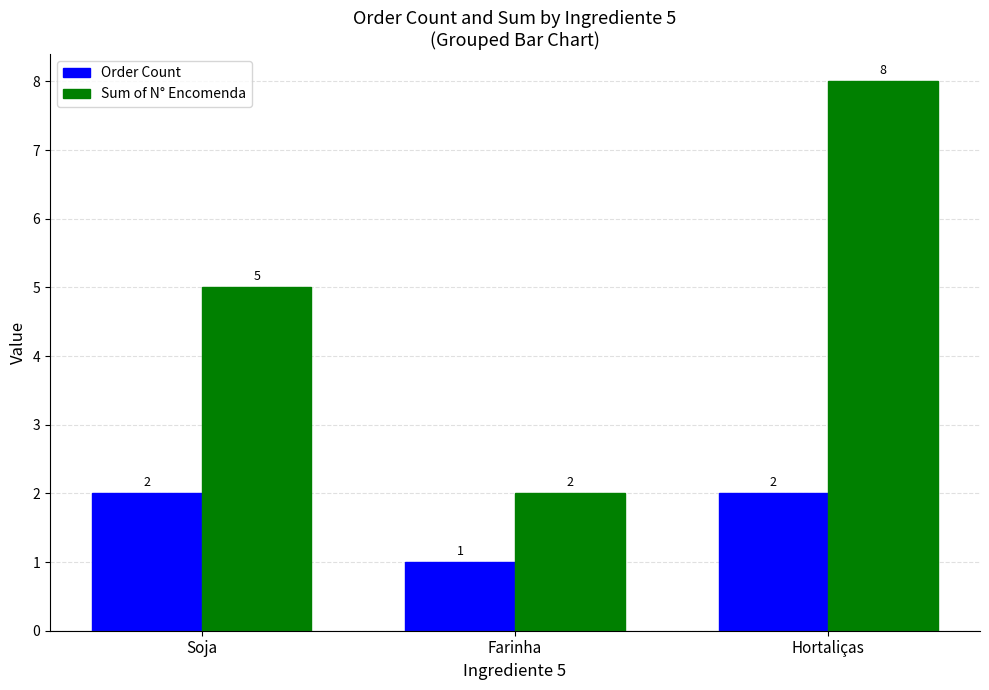

Which series has the widest spread of values?

Sum of N° Encomenda